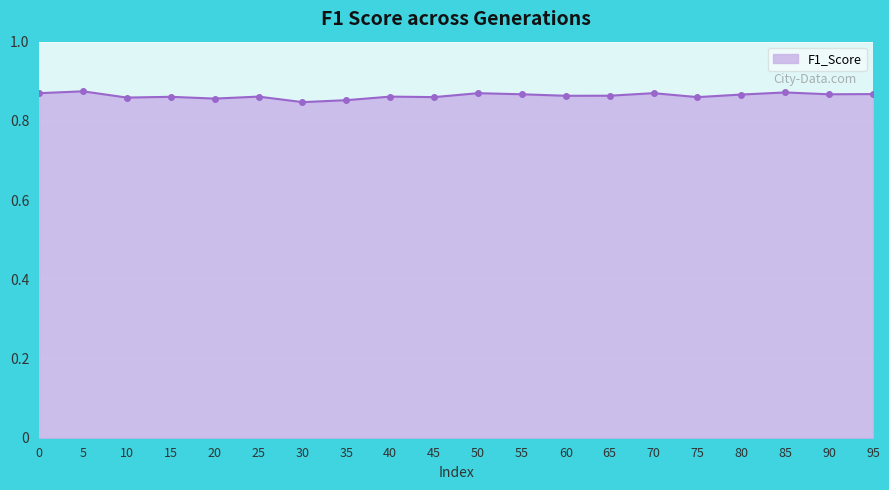

How many values are between 0 and 1?

20